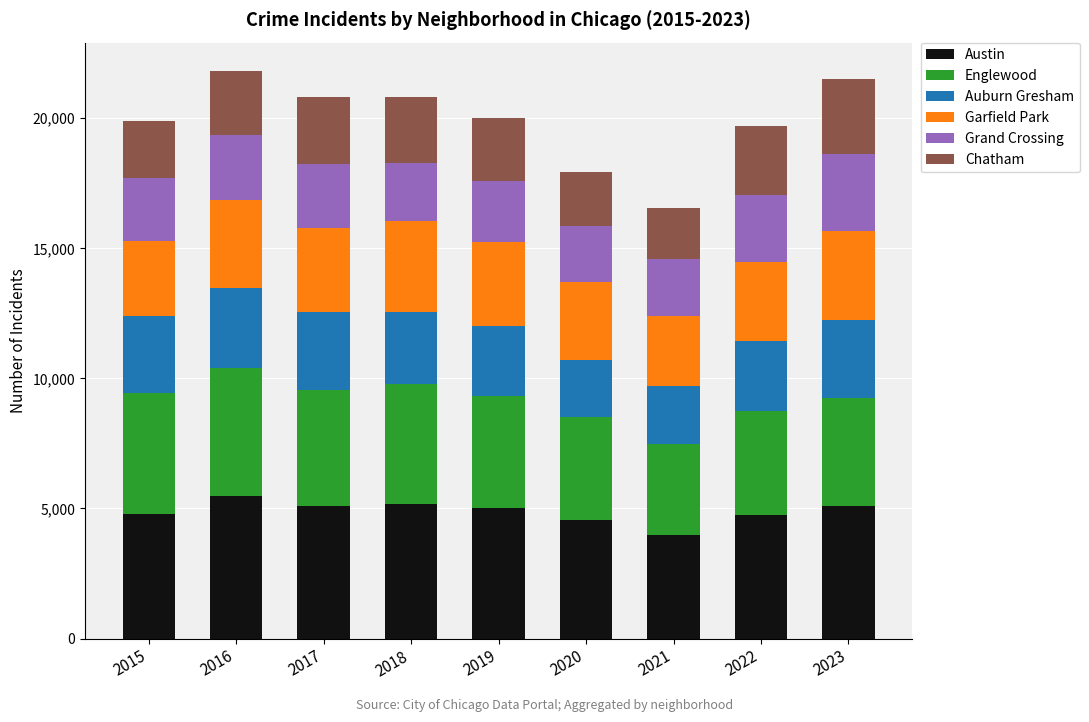

The value of Austin at 2020 is 4556. True or false?

True